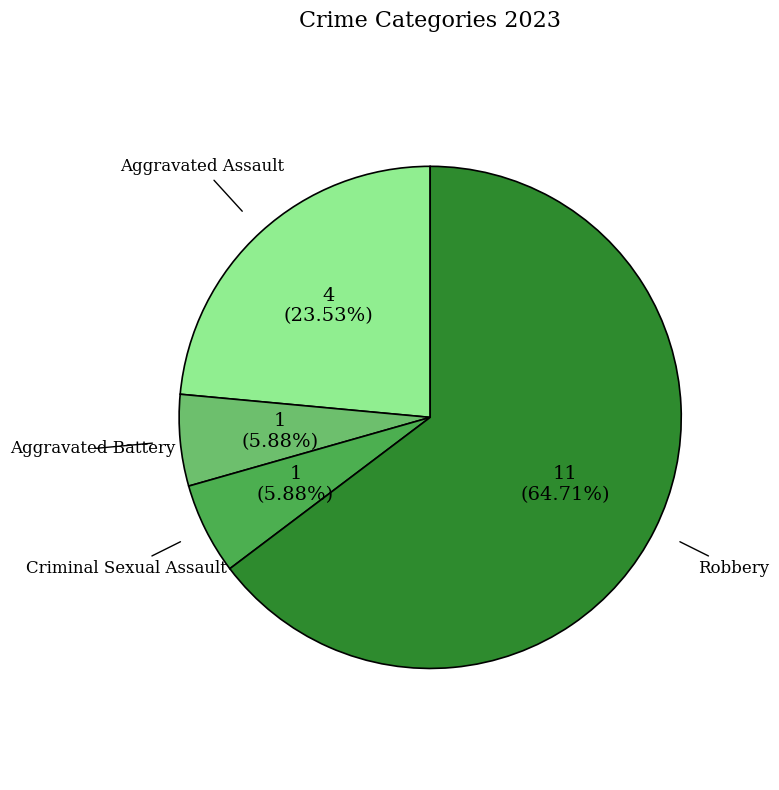

How much of the chart is everything except Robbery?

35.3%